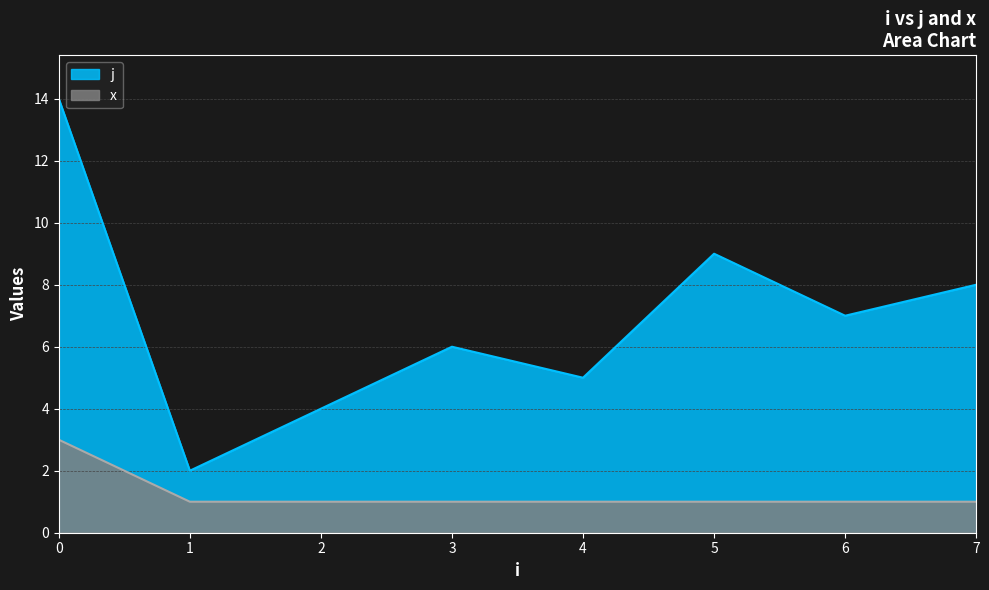

What is the difference between the highest and lowest values at 5?

8